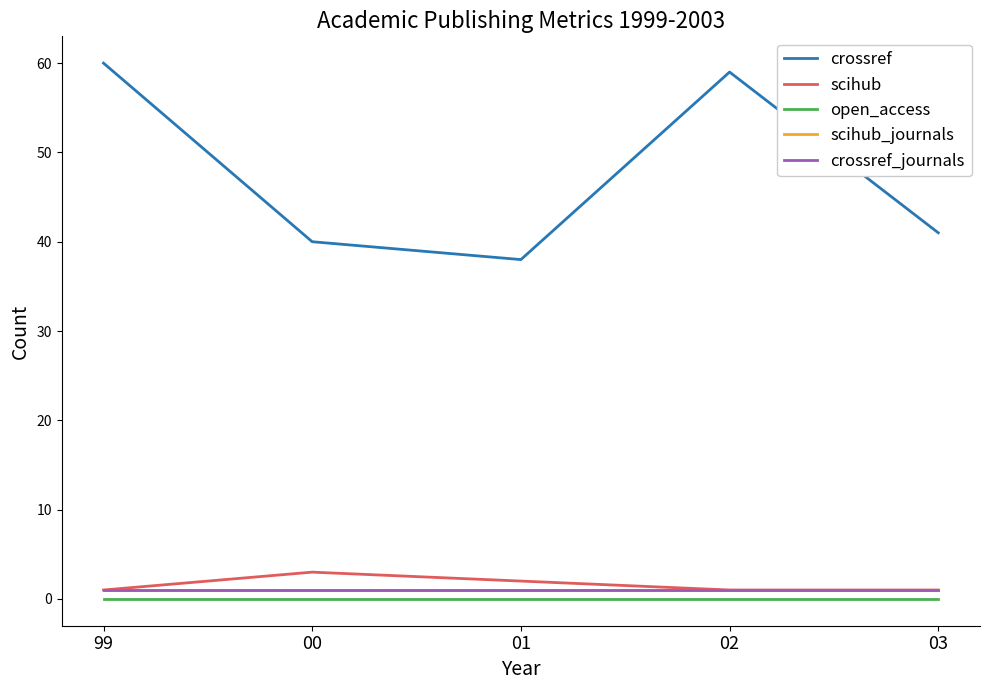

Rank the categories by scihub_journals value from lowest to highest.

99, 00, 01, 02, 03